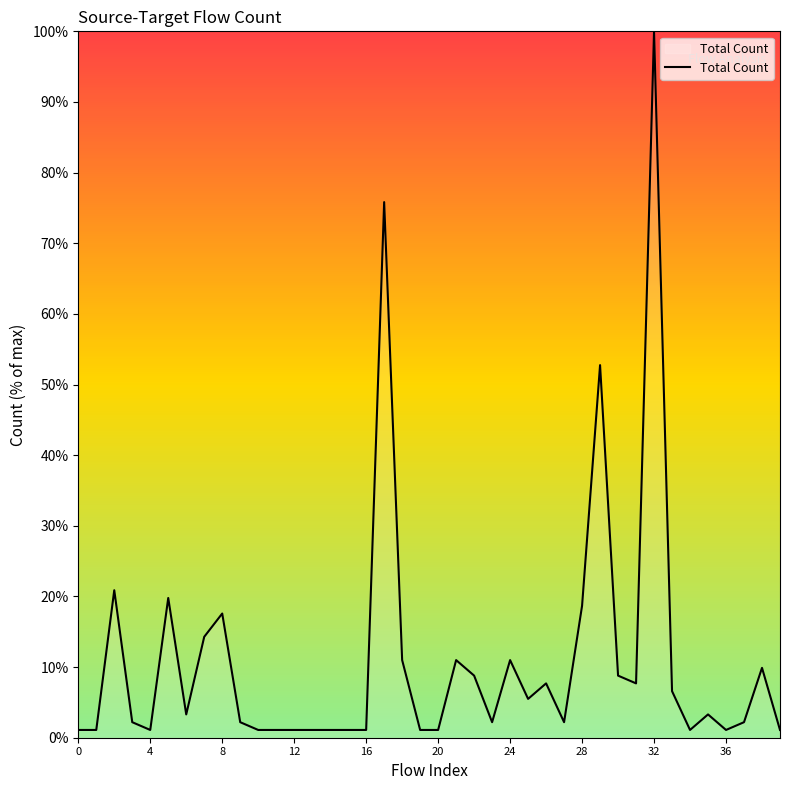

How many lines are shown in the chart?

1